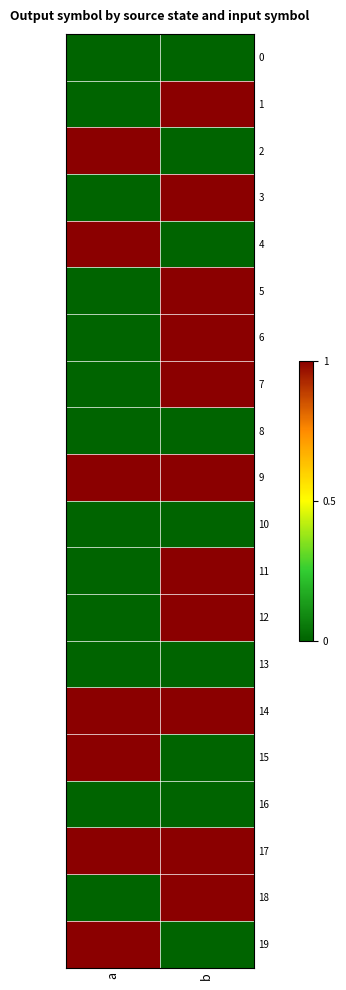

Which category has the highest value across all series?

b